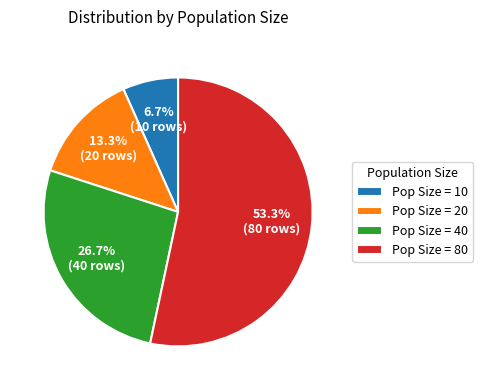

How many segments does this pie chart have?

4